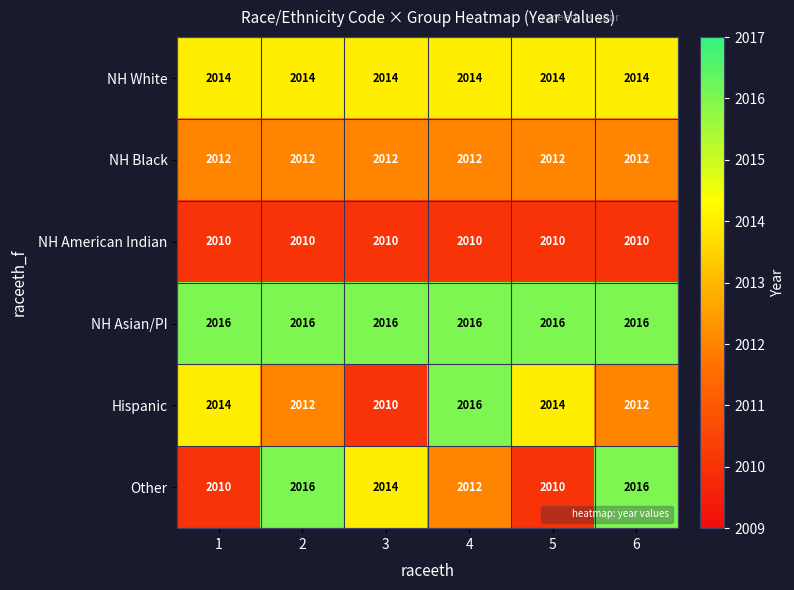

What is the greatest value displayed?

2016